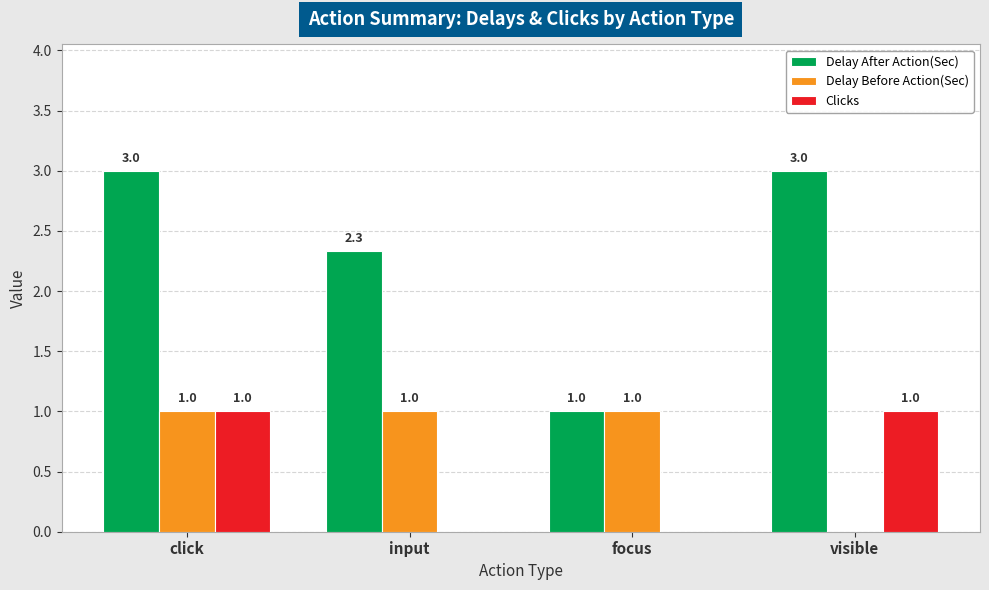

The Delay Before Action(Sec) series shows 1.0 at input. True or false?

True